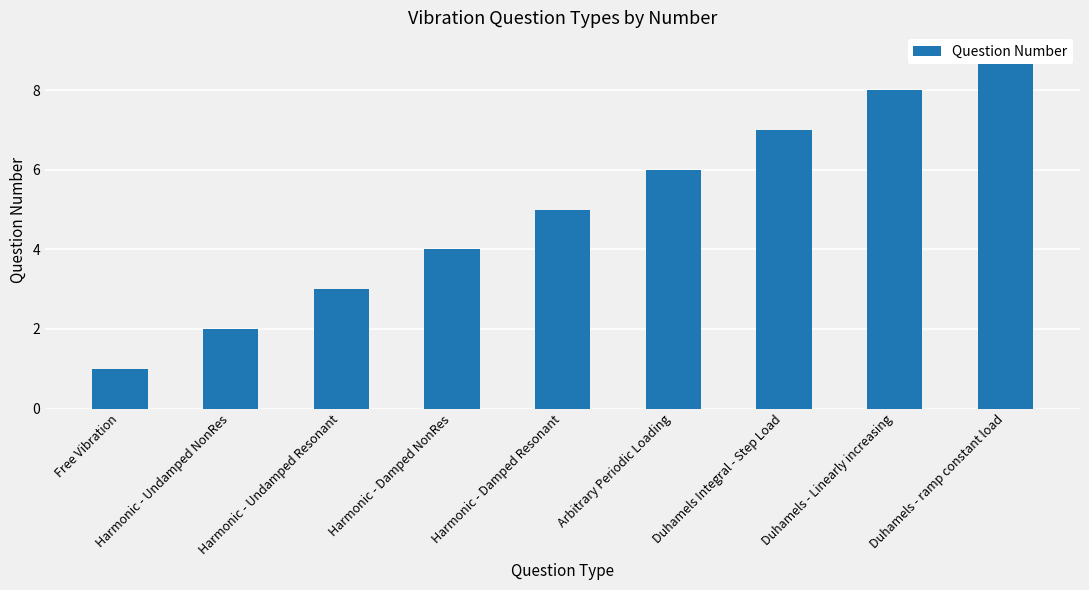

What is the smallest value displayed?

1